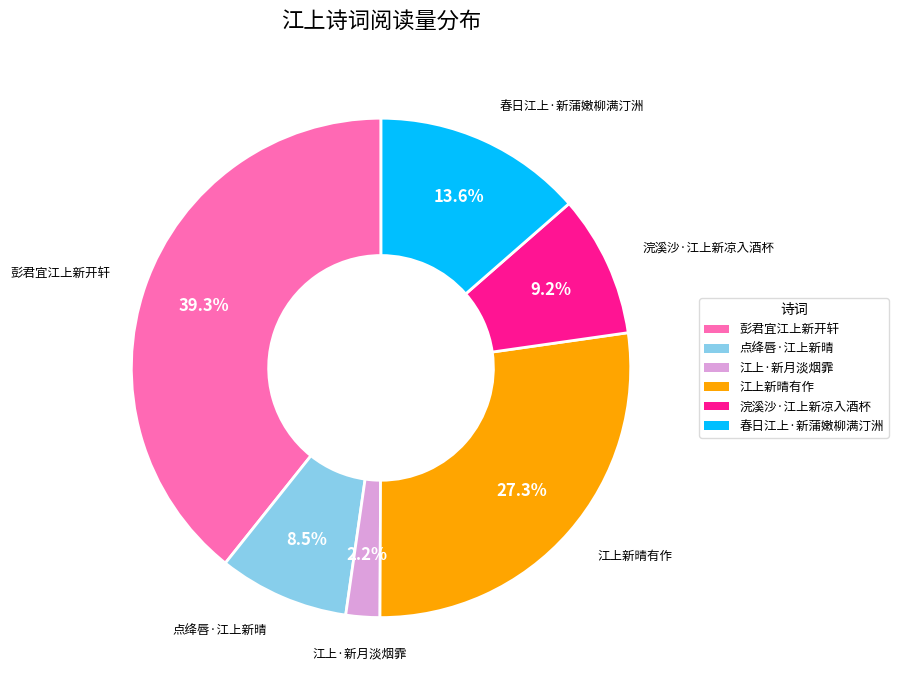

How many segments does this pie chart have?

6